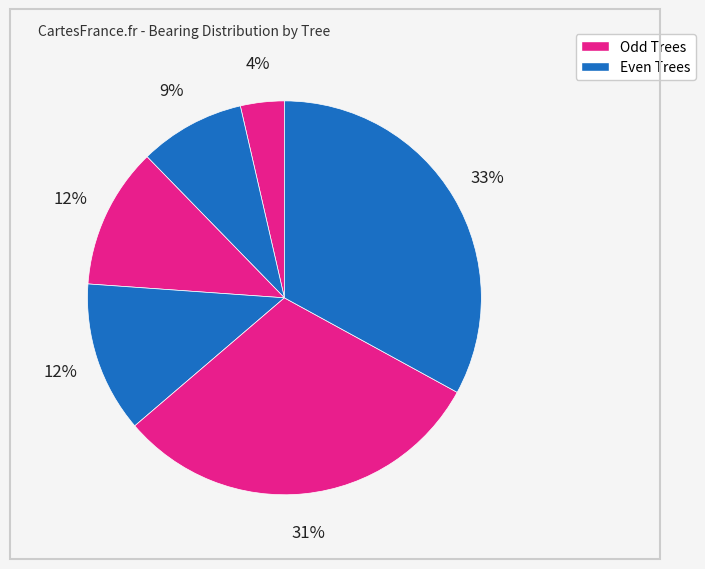

To the nearest percent, what is the average slice percentage?

17%